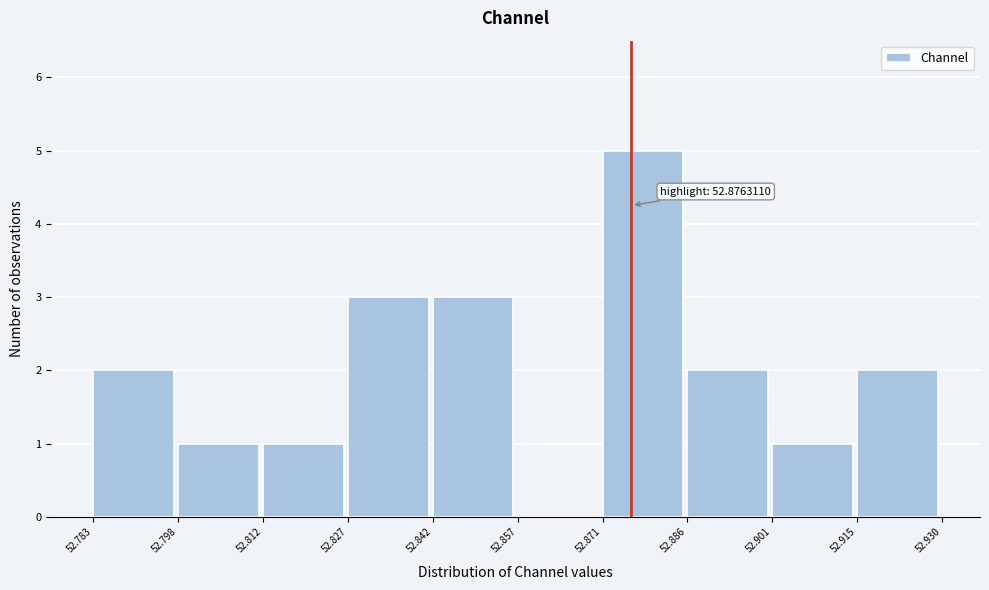

Which range on the x-axis has the tallest bar?

52.871 to 52.886